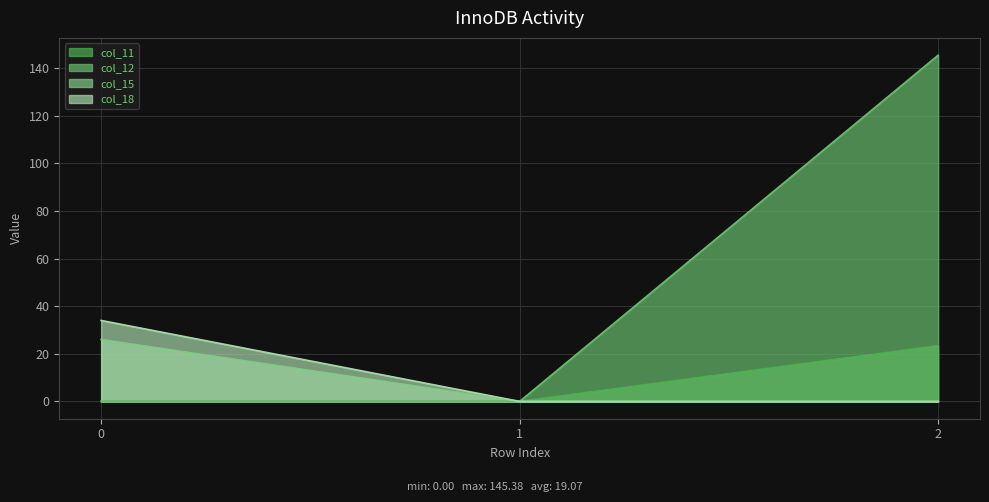

Is it true that col_18 equals 34.0 at 0?

True